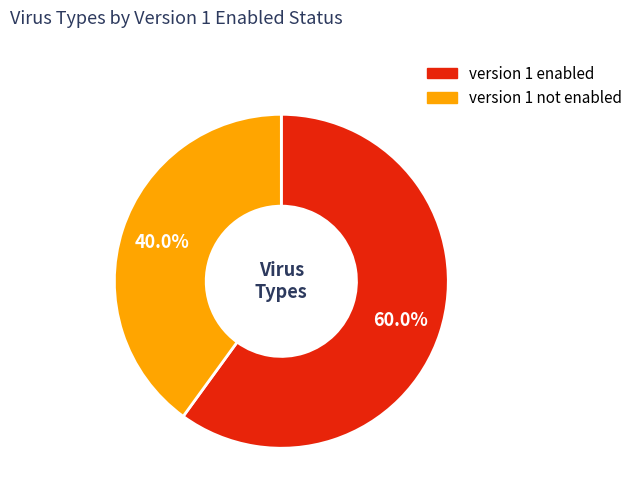

How many slices are in this pie chart?

2